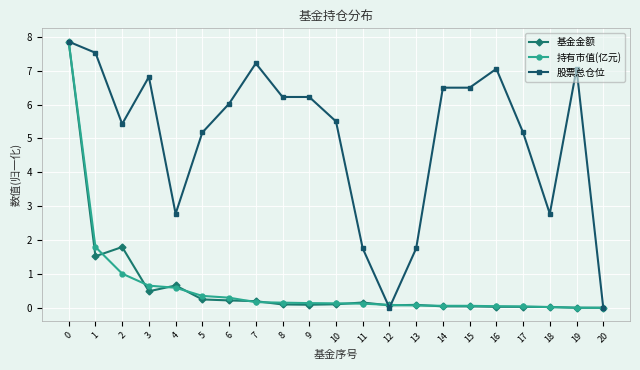

True or false: 基金金额 and 持有市值(亿元) cross at least once.

True